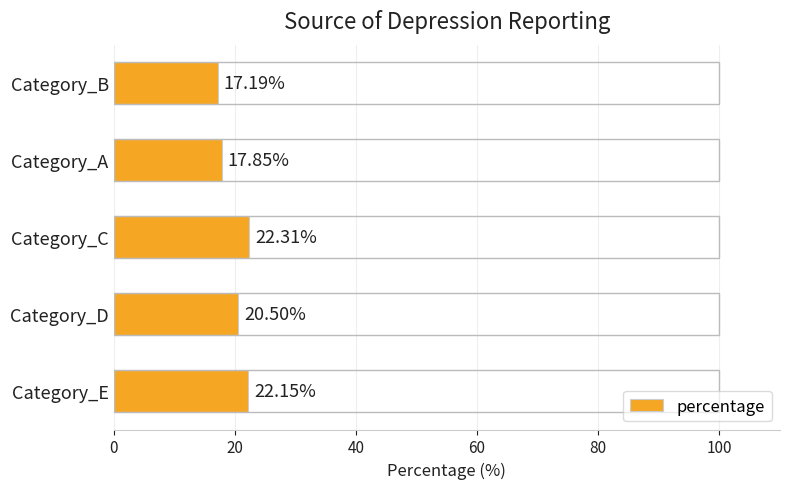

What is the ratio of the value at Category_A to the value at Category_E?

0.8